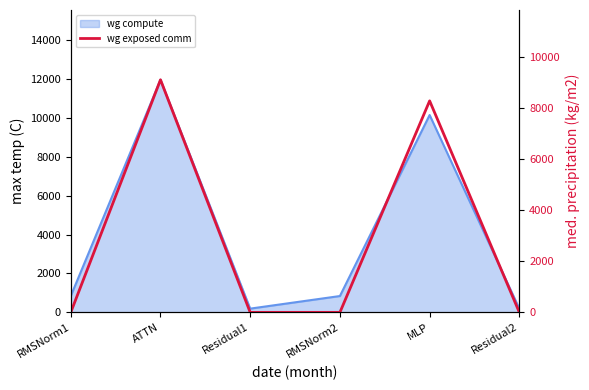

The value at ATTN is 14879.3. True or false?

False